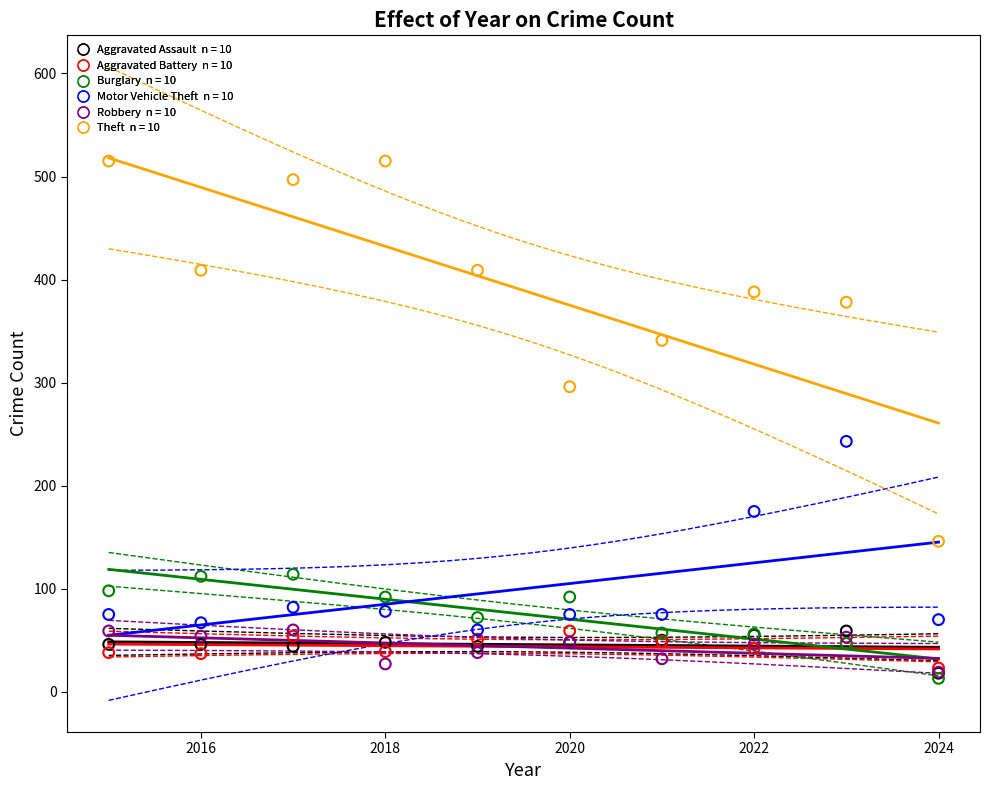

Across all series, what Y value is closest to 264?

243